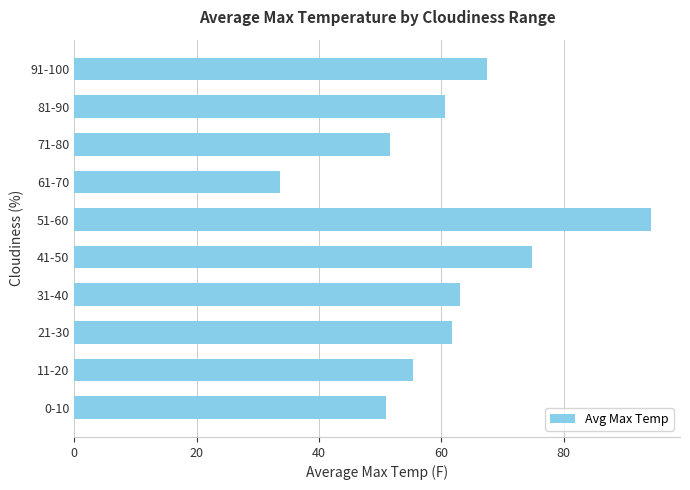

At which label is the value closest to 63?

31-40